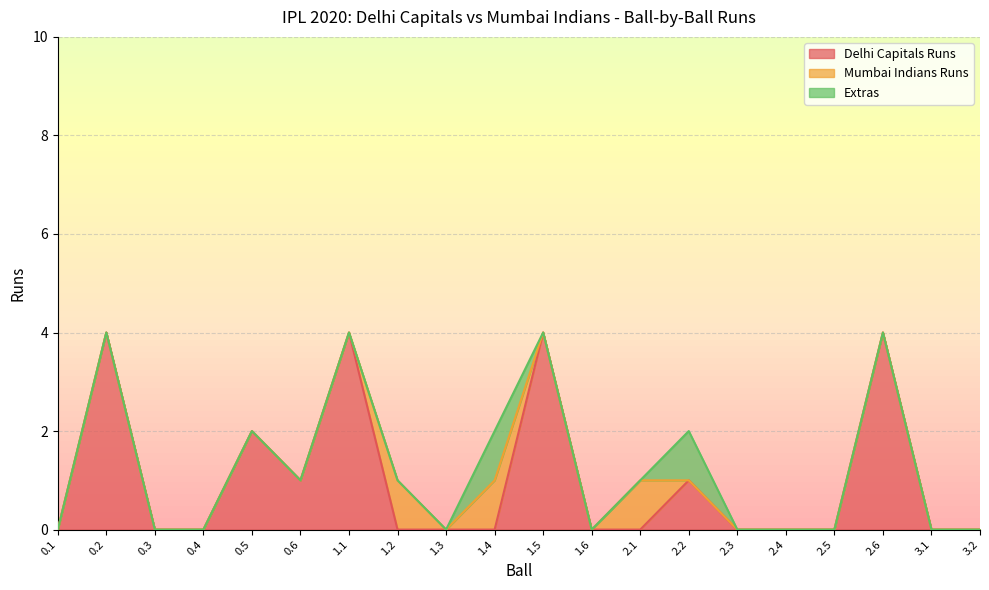

Between 0.5 and 1.6, which series saw the biggest shift?

Delhi Capitals Runs